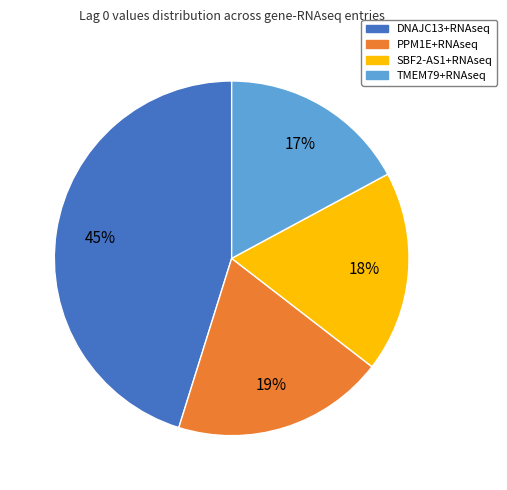

Is it true that SBF2-AS1+RNAseq is 18% of the pie?

True